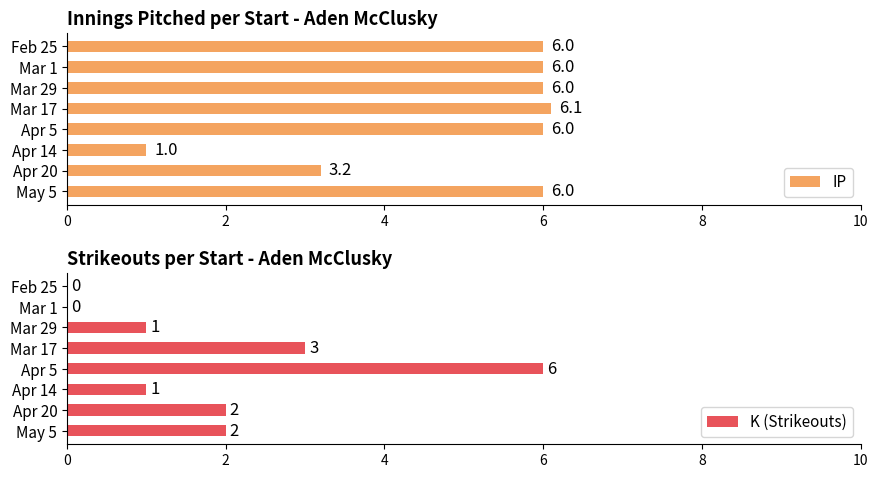

Is it true that IP equals 3.2 at May 5?

False